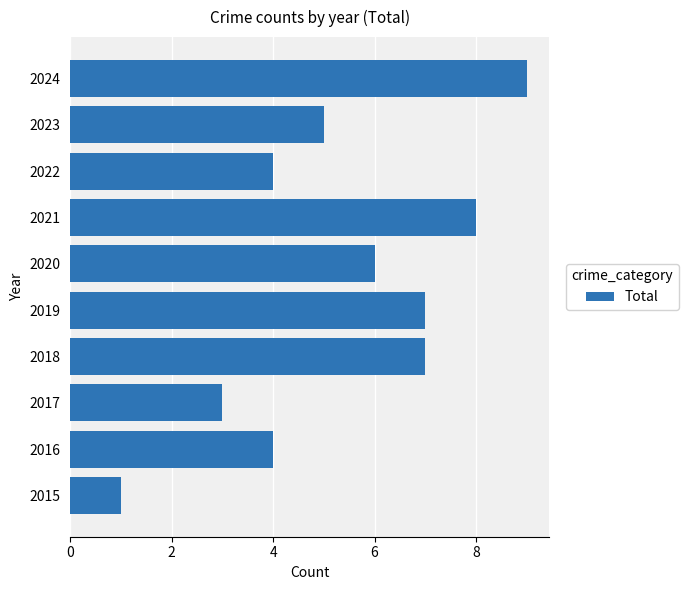

Which category has the highest value across all series?

2024